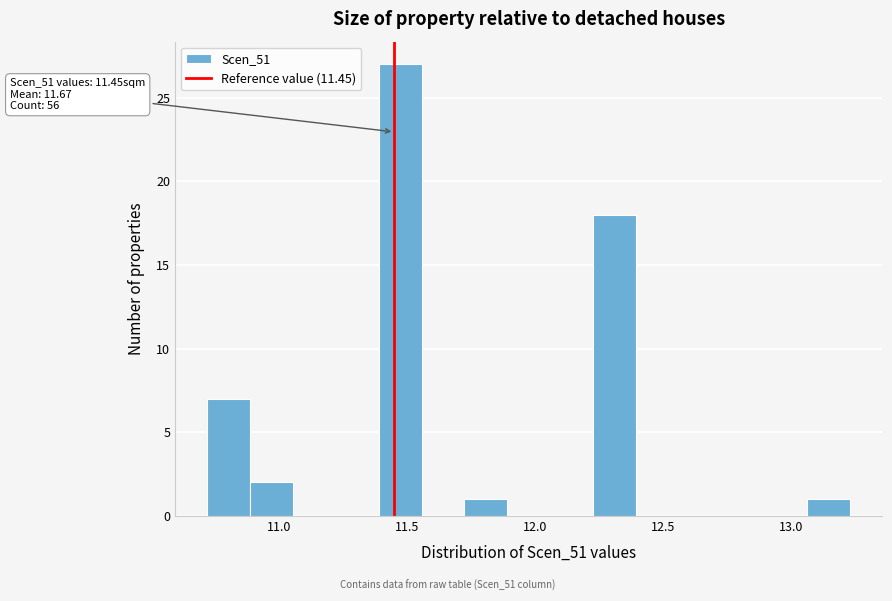

Around what value on the x-axis is the tallest bar? Give the approximate position of its centre, as read against the axis.

11.45